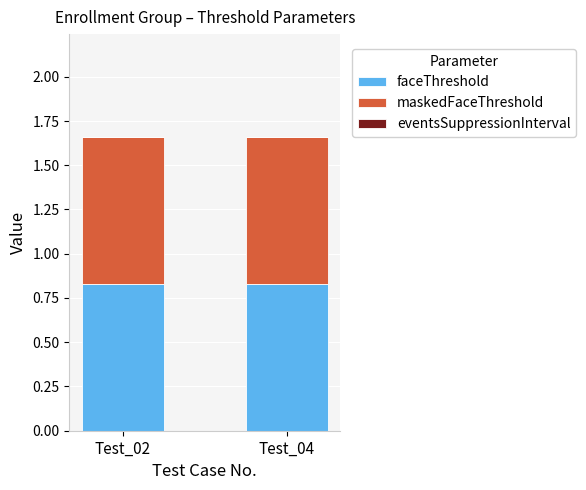

What is the value of the faceThreshold bar at the 2nd from the left?

0.8